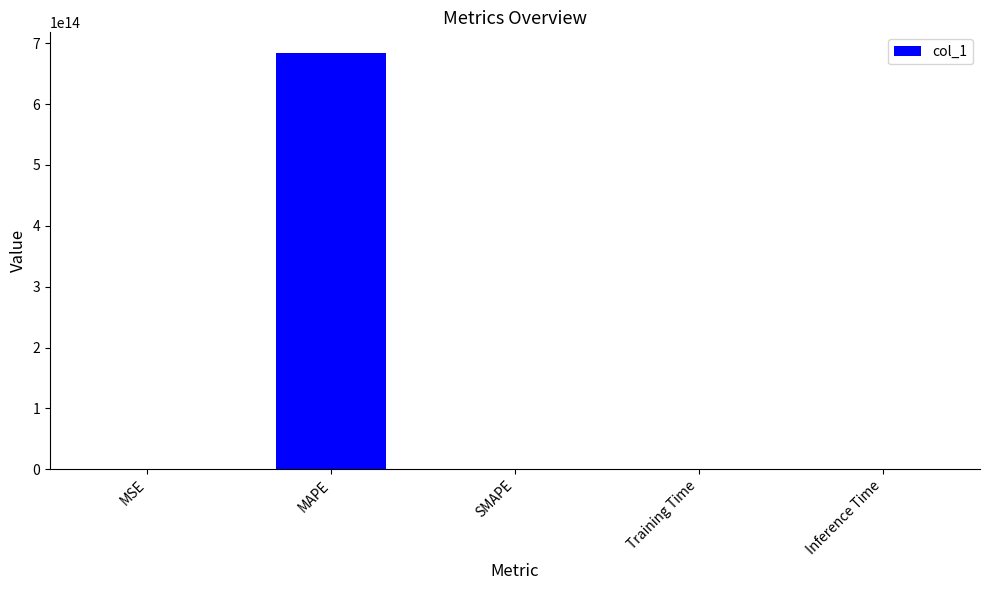

Between MAPE and MSE, which is larger?

MAPE